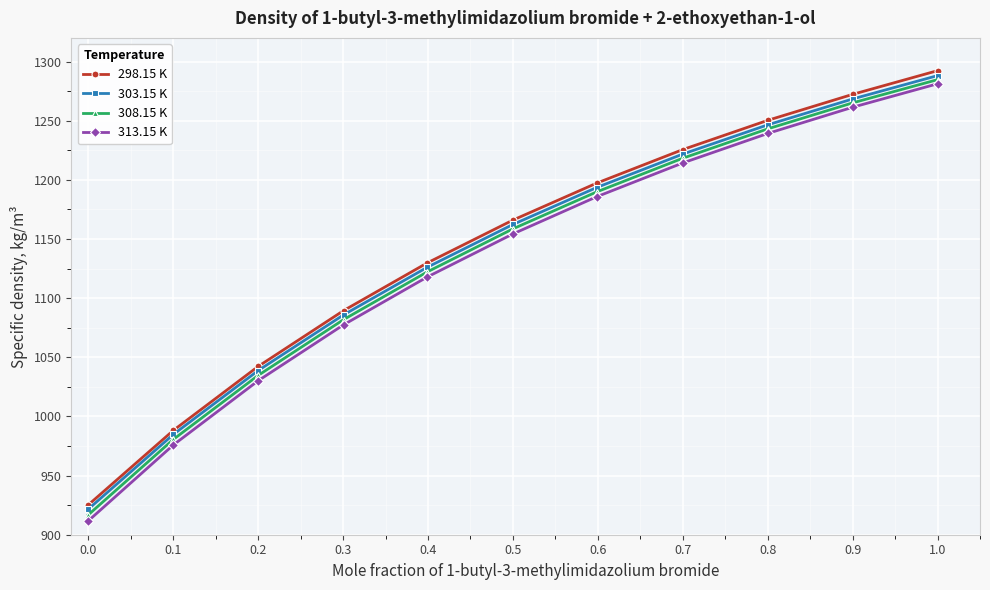

Which series has the widest spread of values?

313.15 K